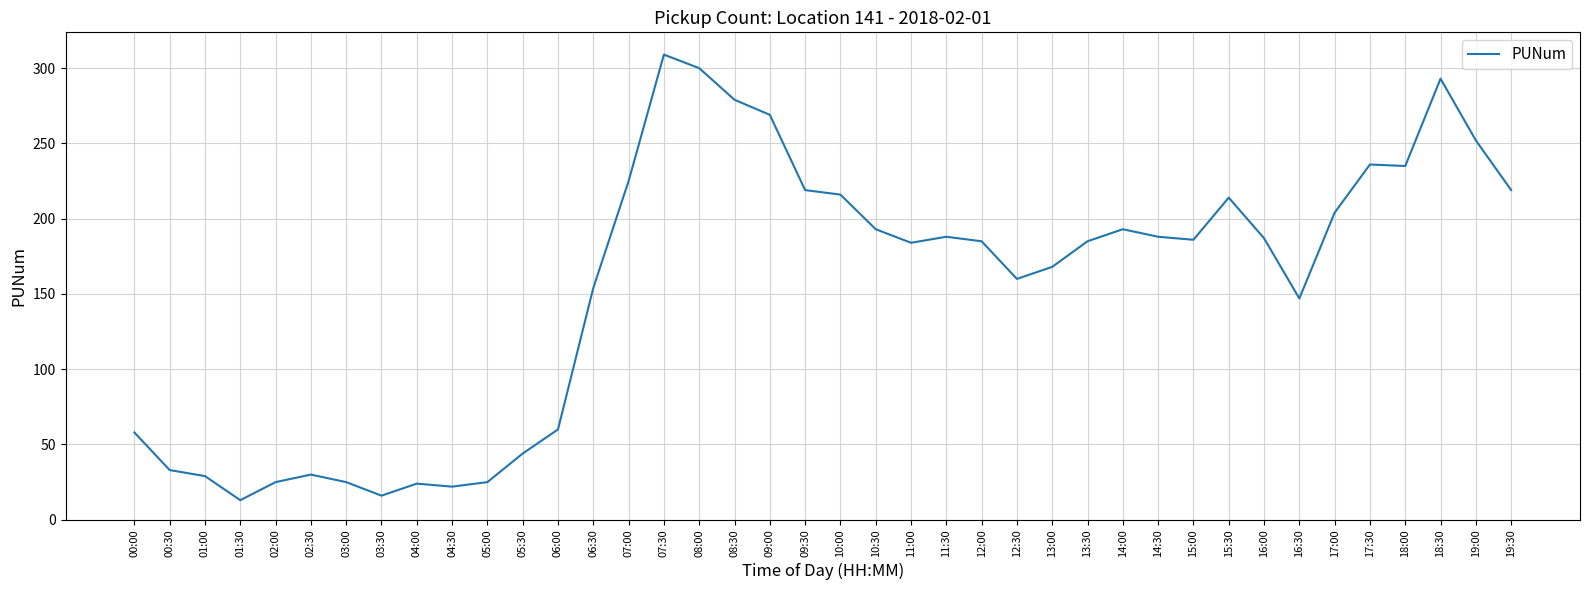

Which has a higher value, 01:00 or 15:00?

15:00